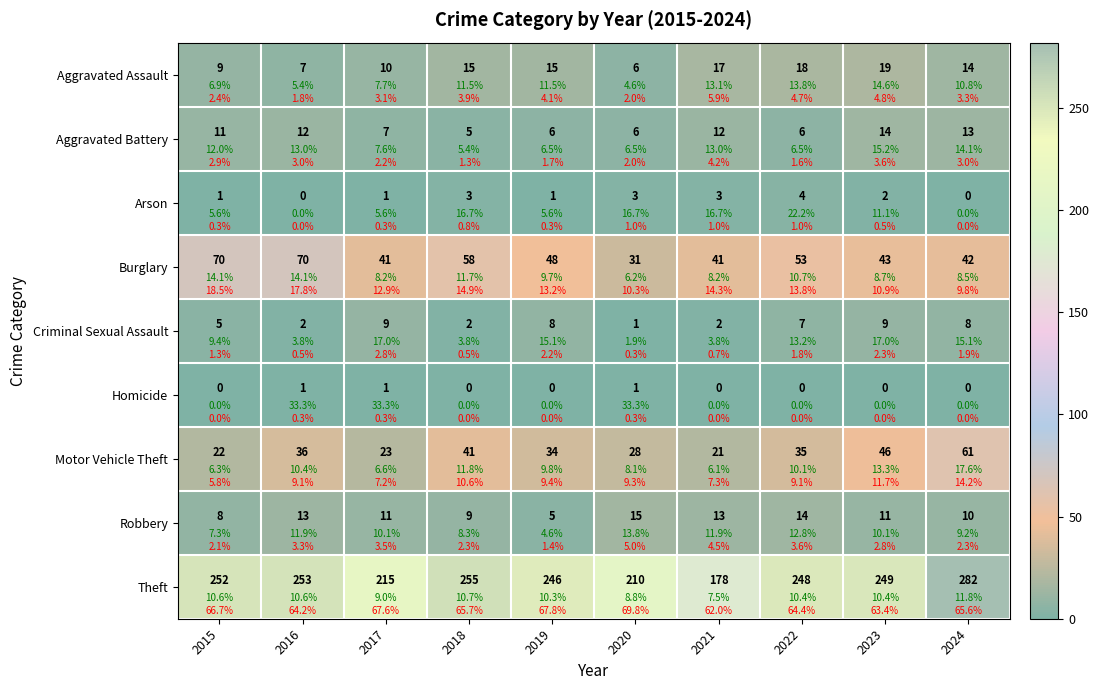

Which series has the widest spread of values?

Theft